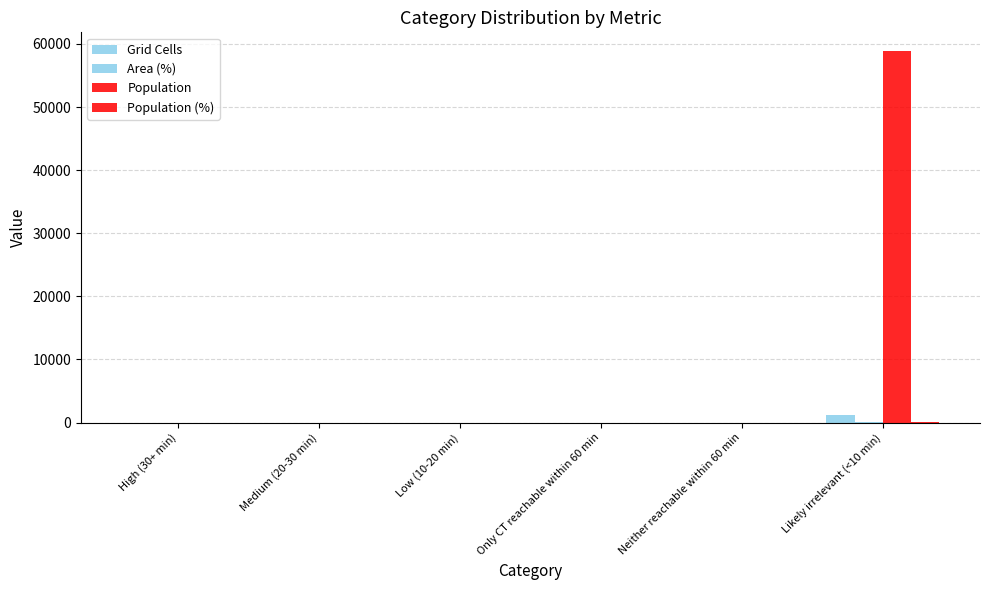

What is the label of the 5th bar from the left?

Neither reachable within 60 min